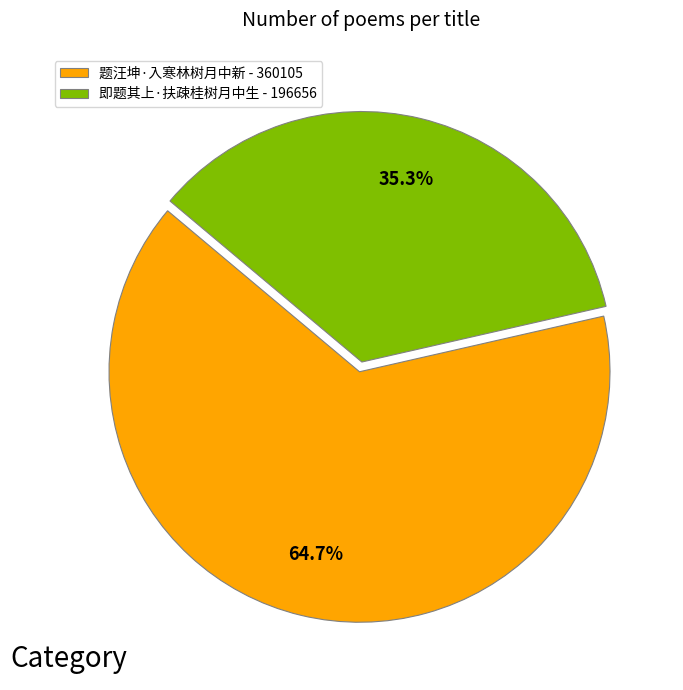

Do 即题其上·扶疎桂树月中生 and 题汪坤·入寒林树月中新 together represent more than half of the pie?

Yes